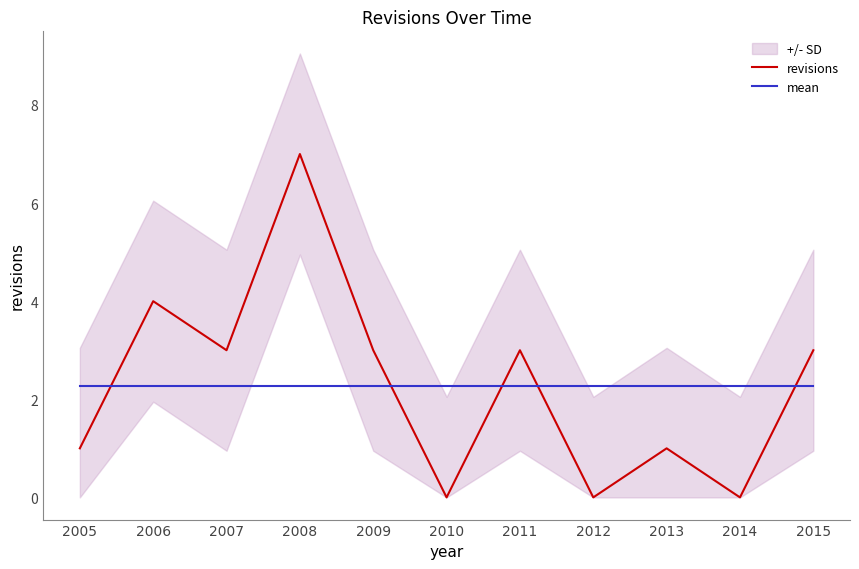

Which has a higher value, 2012 or 2010?

2012